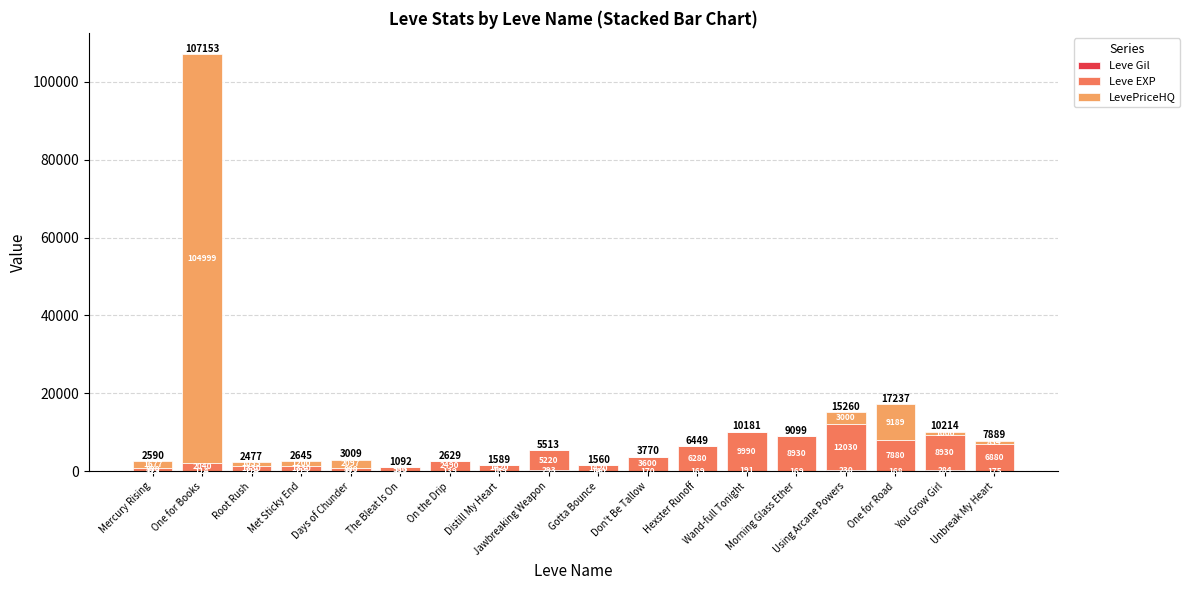

How many distinct data groups are displayed?

3